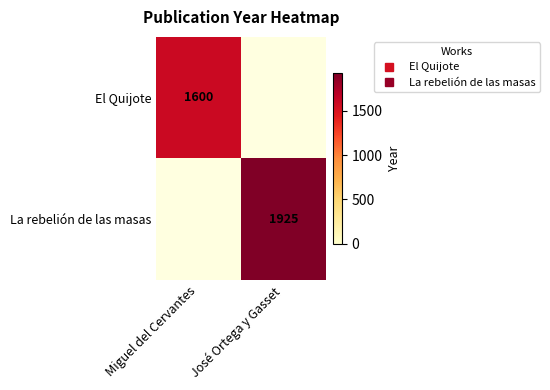

The value of El Quijote at José Ortega y Gasset is 0. True or false?

True